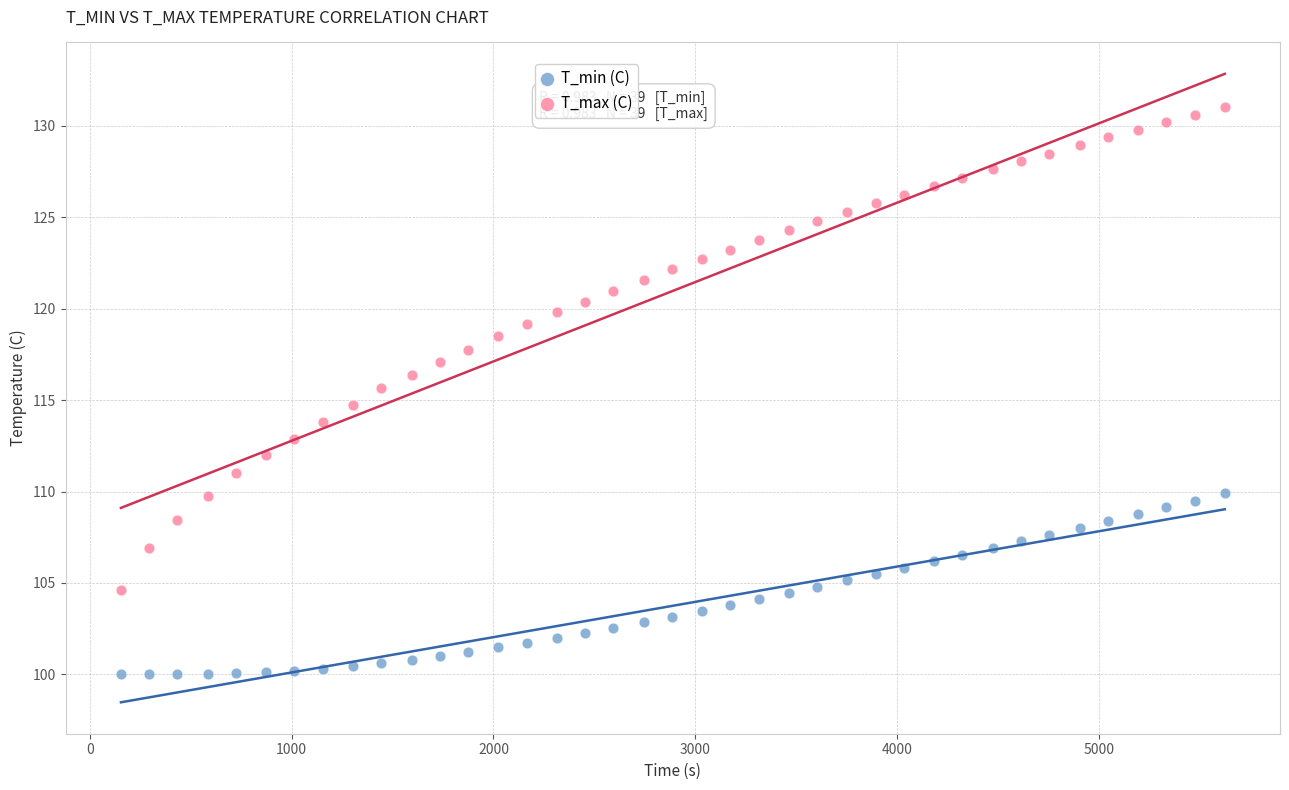

Across all data points, what is the range of X values (max minus min)?

5470.0